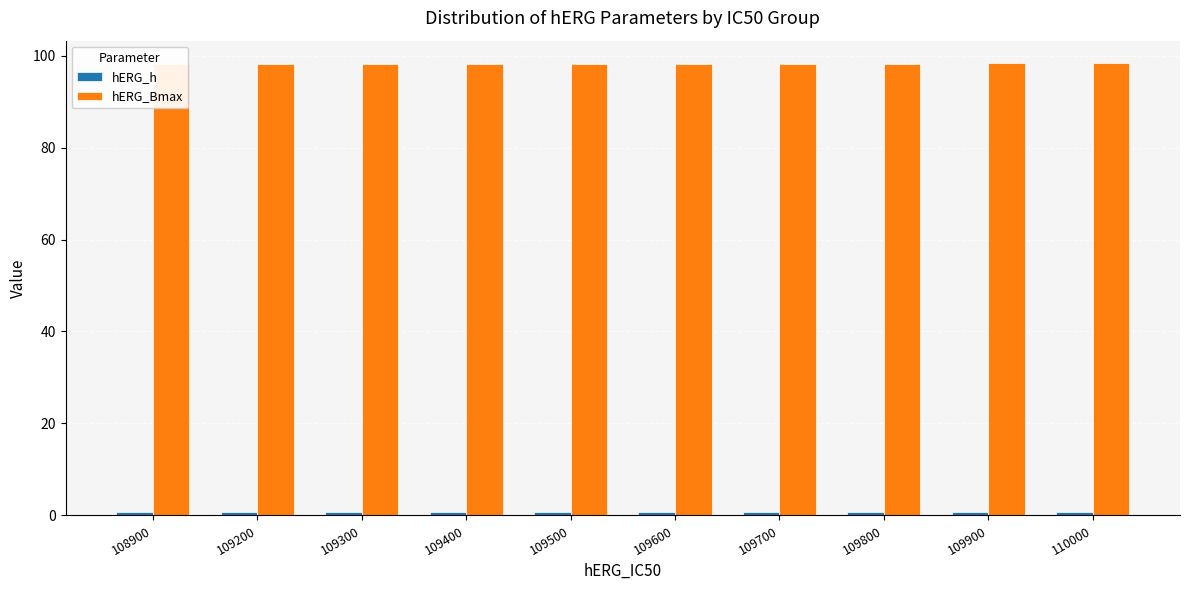

Reading left to right, what are all the values shown in this chart?

hERG_h: 0.8	0.8	0.8	0.8	0.8	0.8	0.8	0.8	0.8	0.8
hERG_Bmax: 98.1	98.2	98.2	98.2	98.2	98.2	98.3	98.2	98.3	98.3